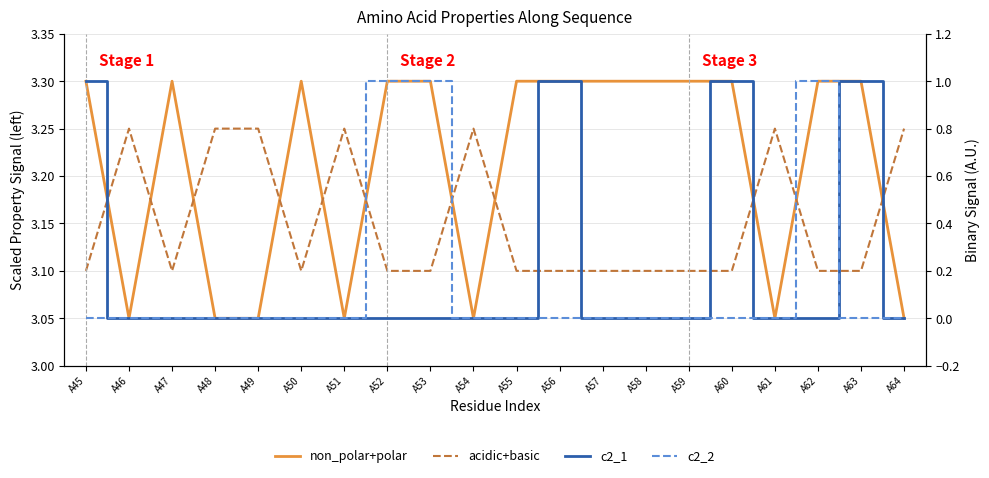

Which has a higher value, A55 or A46?

A55